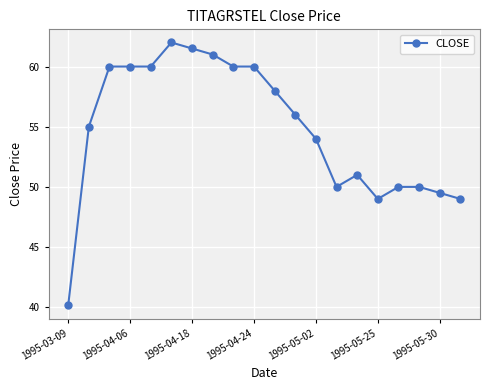

What is the value of the 15th point from the left?

51.0